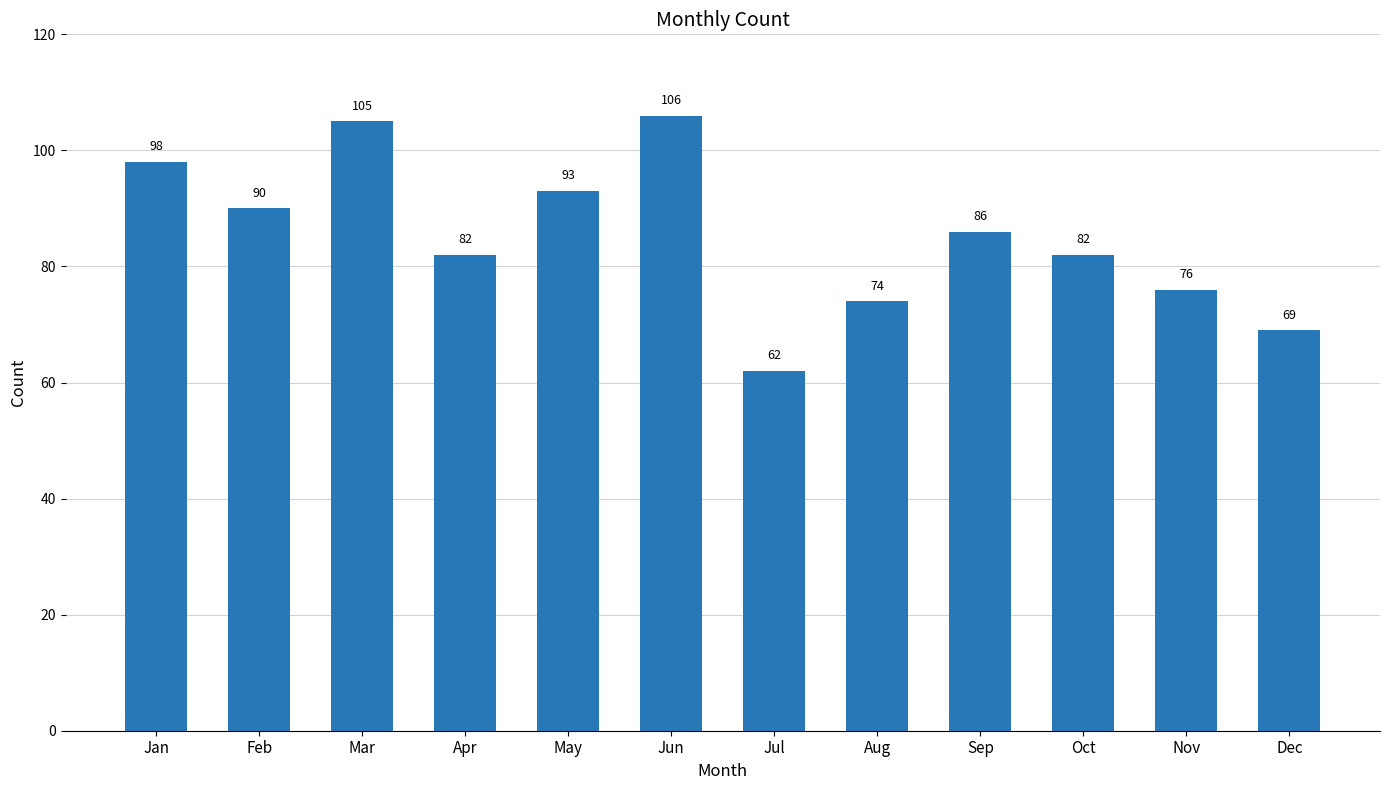

What is the approximate value at Dec, to the nearest 10?

70